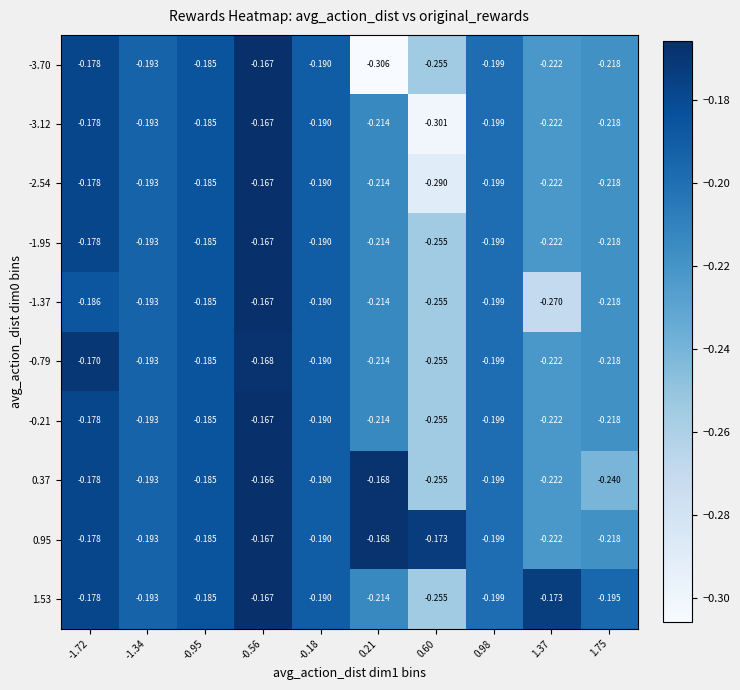

Is the value of -3.12 at 0.98 greater than the value of -1.37 at 1.37?

Yes